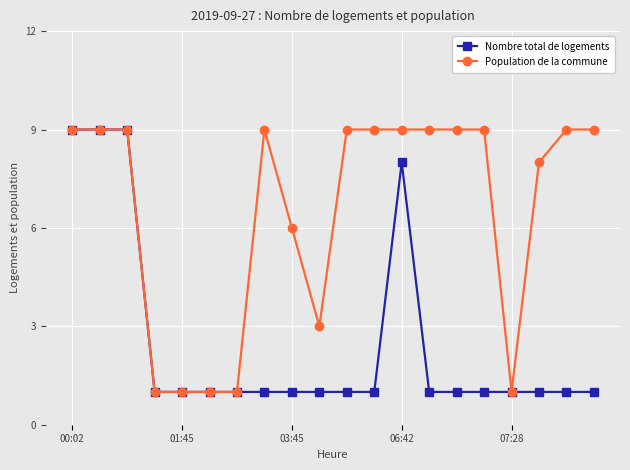

List the series in order of their overall mean, highest first.

Population de la commune, Nombre total de logements